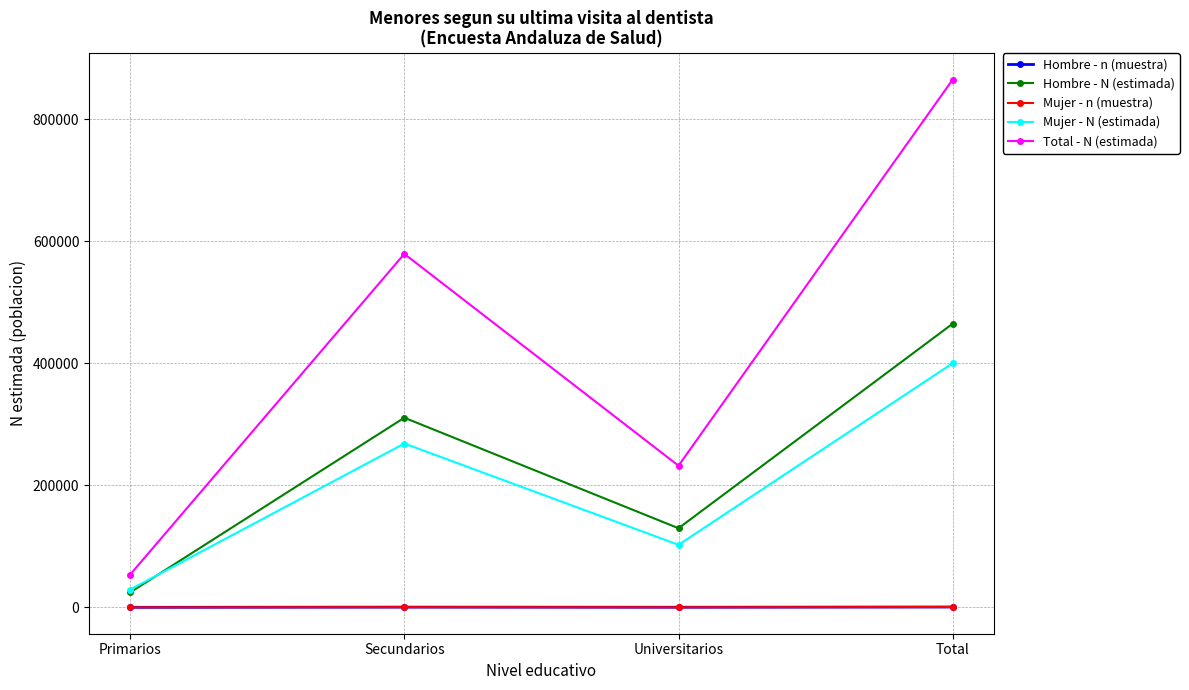

How many values in the Mujer - N (estimada) series are below 268449?

2